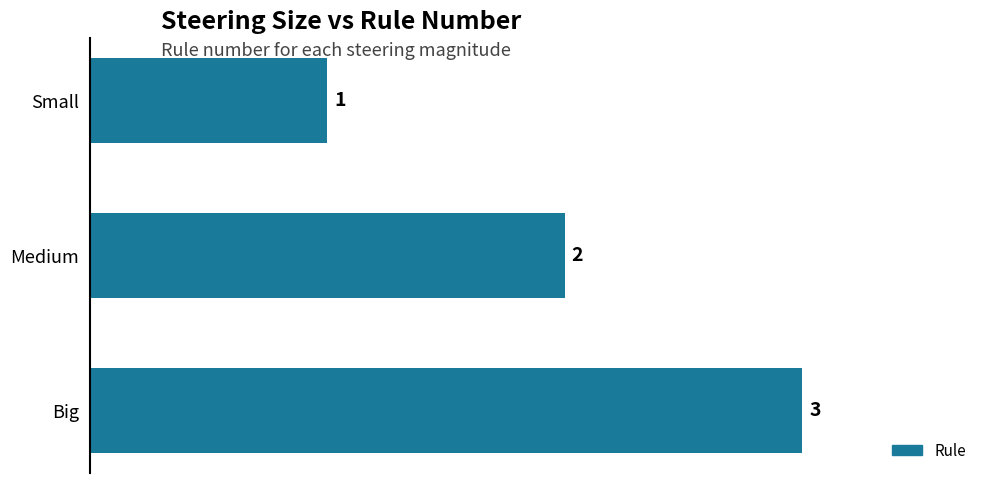

What is the sum of the values at Medium and Big?

5